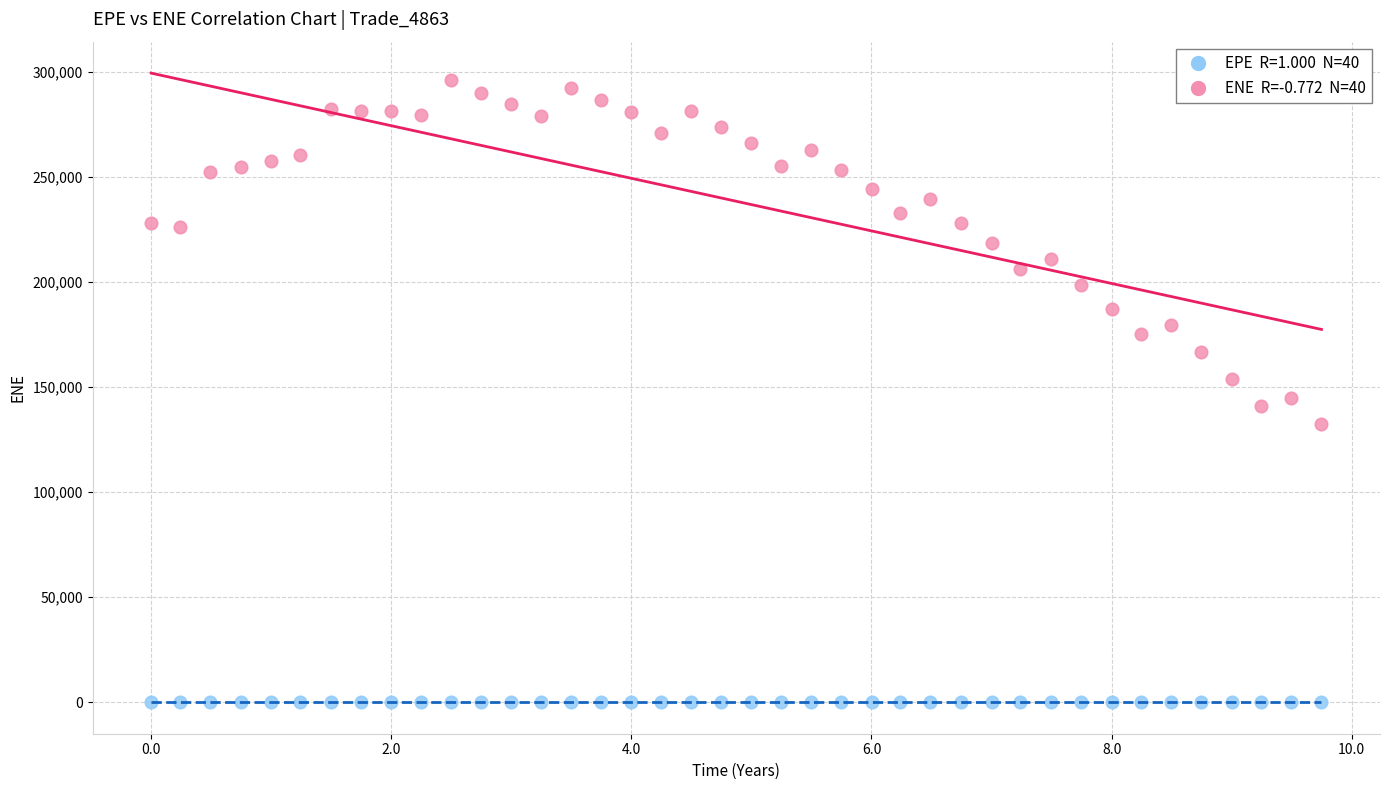

Across all data points, what is the range of Y values (max minus min)?

296067.0